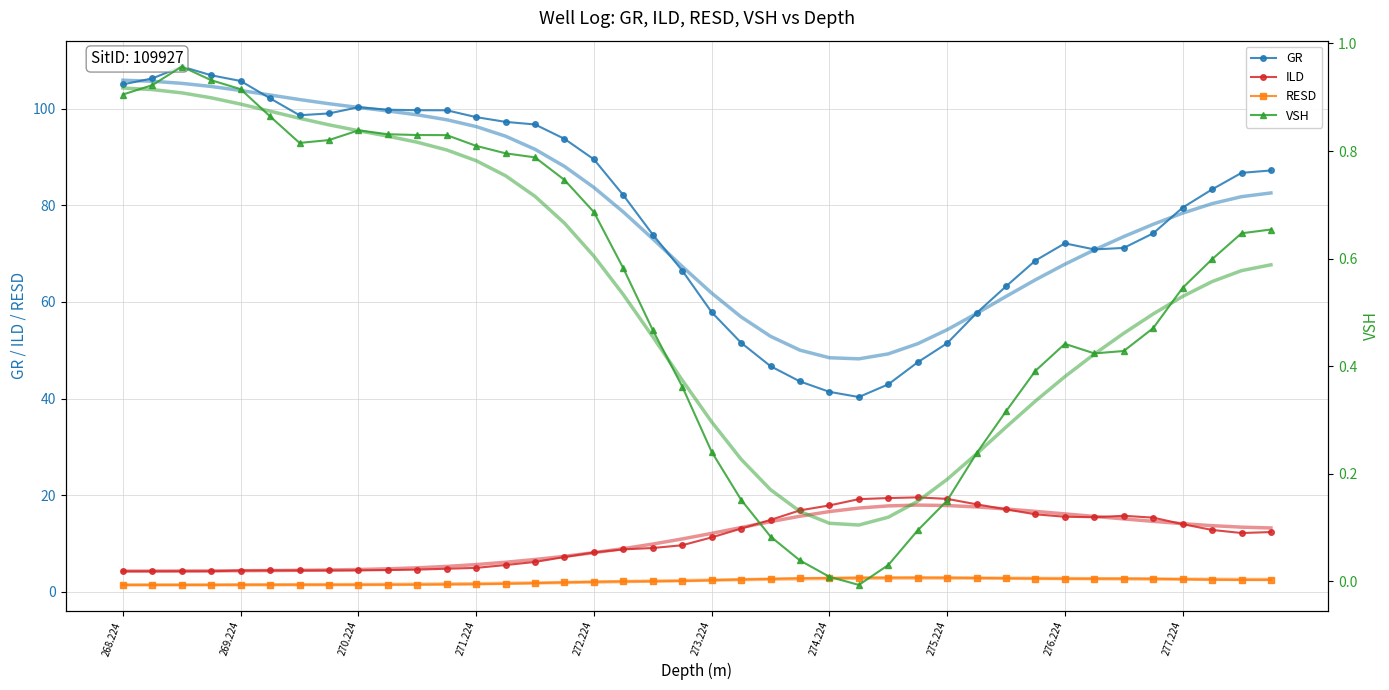

At which category is the sum across all series the highest?

268.724